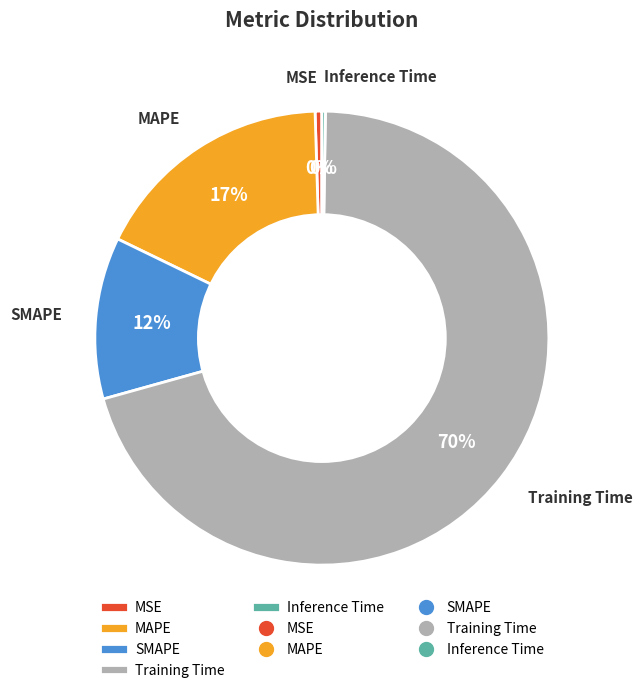

What percentage is the SMAPE slice, to the nearest percent?

12%